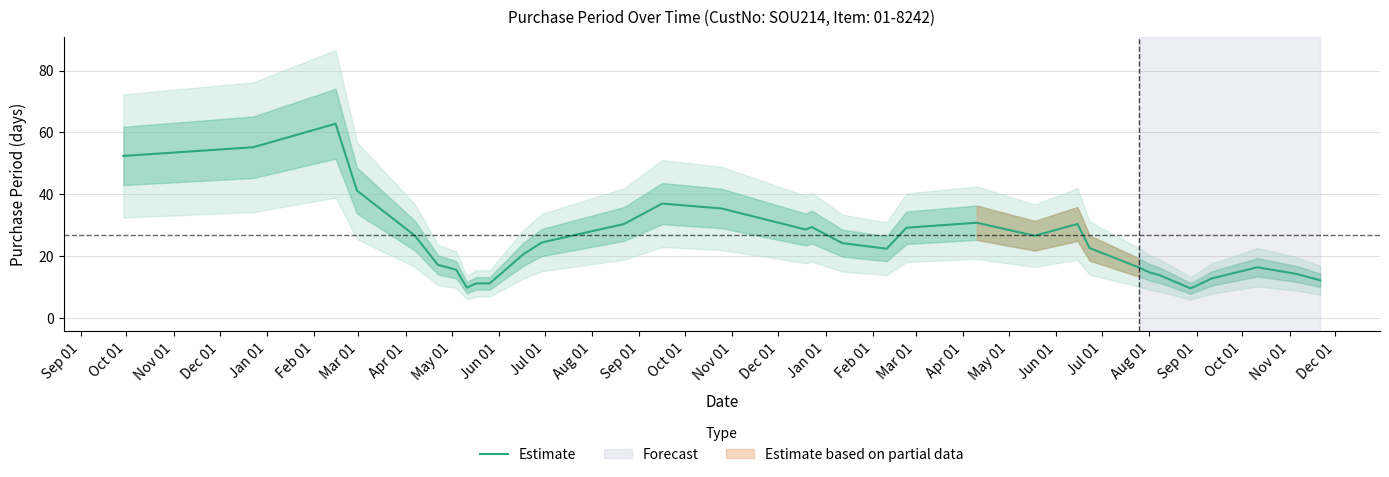

How many data points are above 22?

18